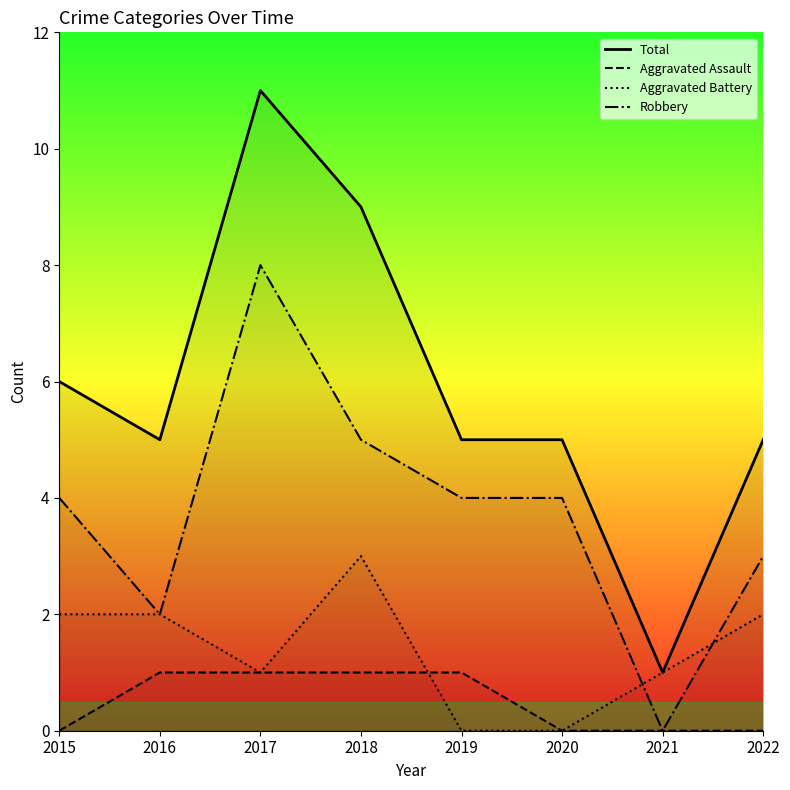

True or false: Aggravated Assault and Total intersect in this chart.

False